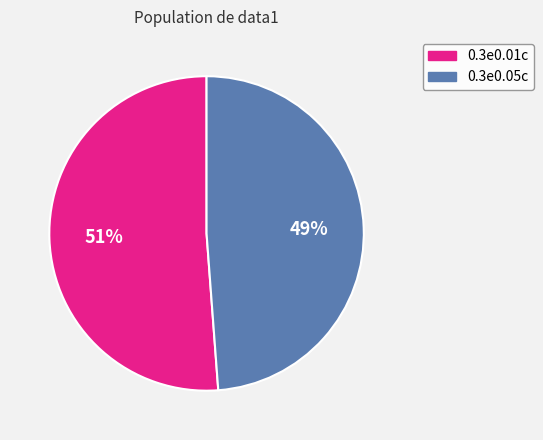

Is the sum of 0.3e0.01c and 0.3e0.05c greater than half?

Yes